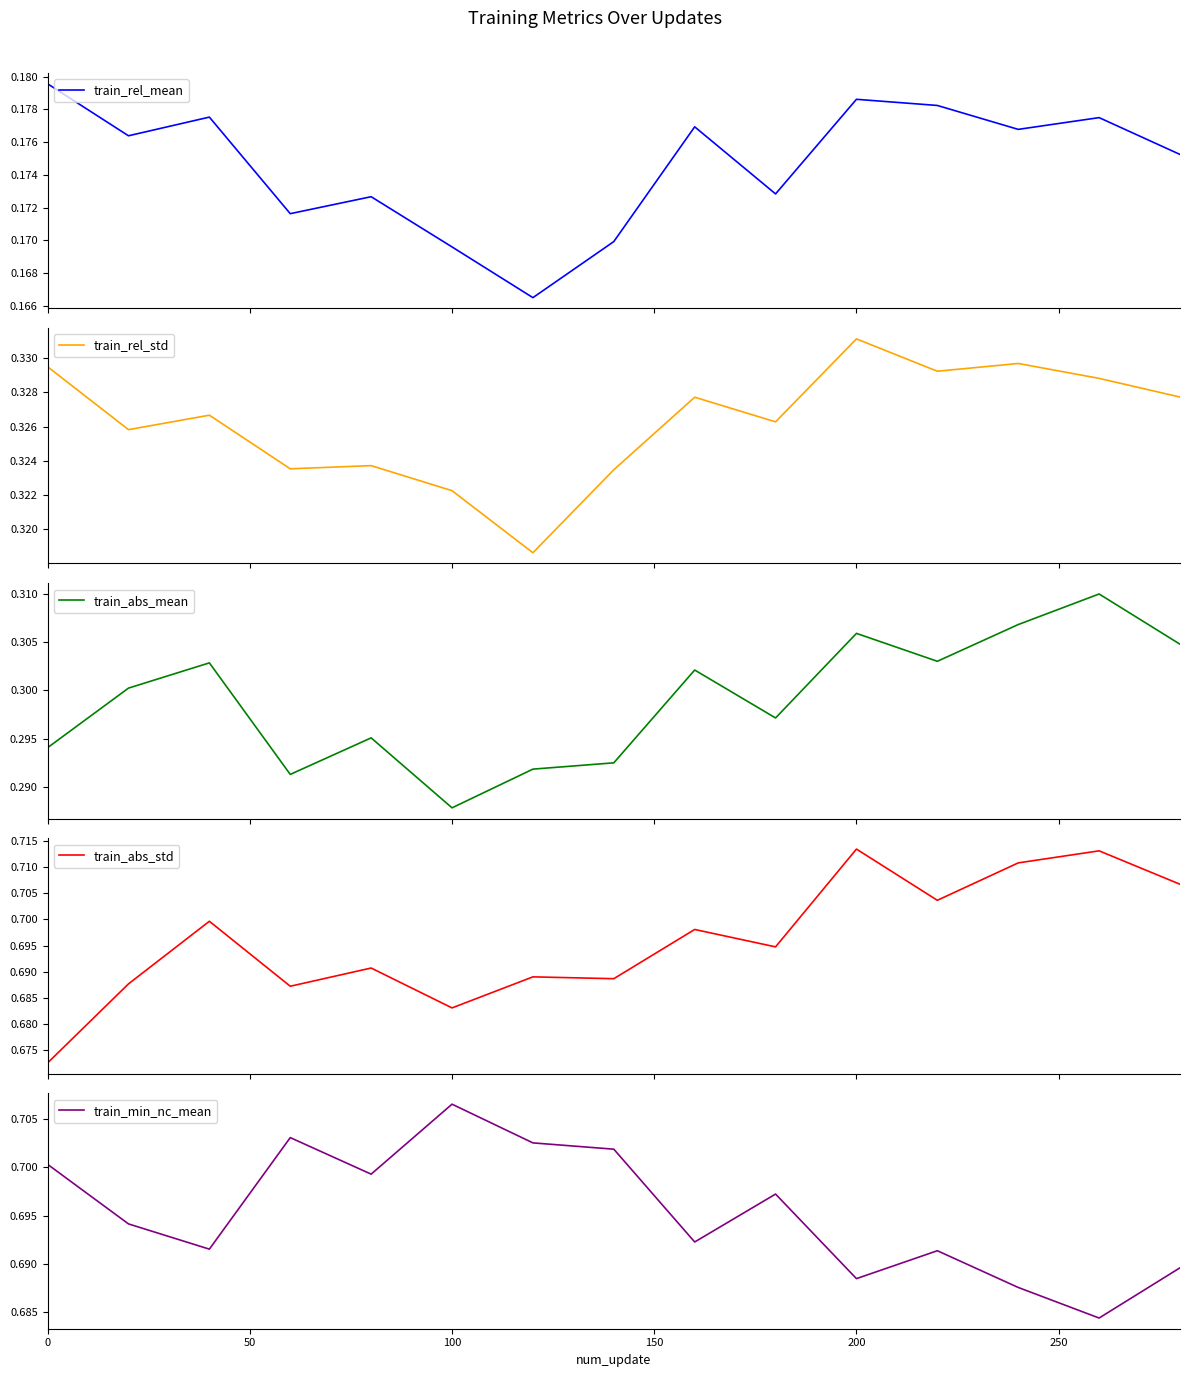

How many train_min_nc_mean values are between 0 and 1?

15